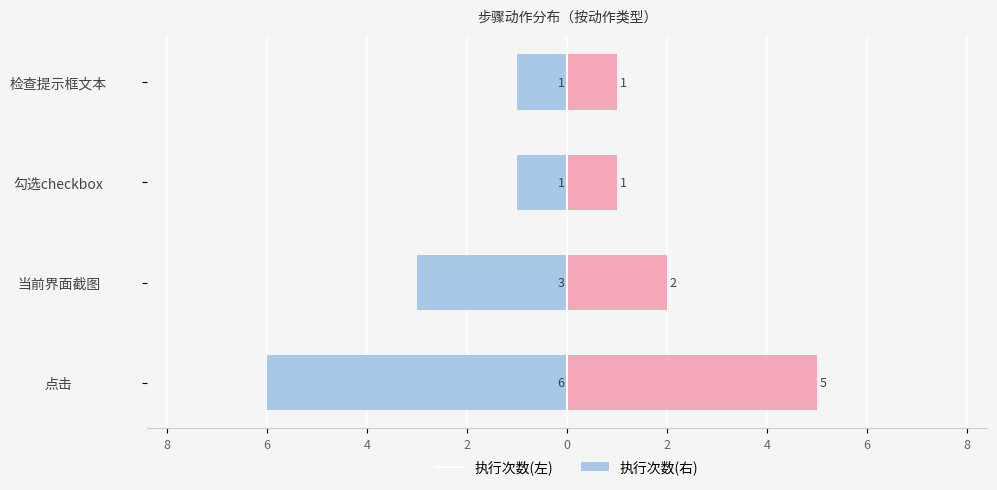

How many distinct data groups are displayed?

2